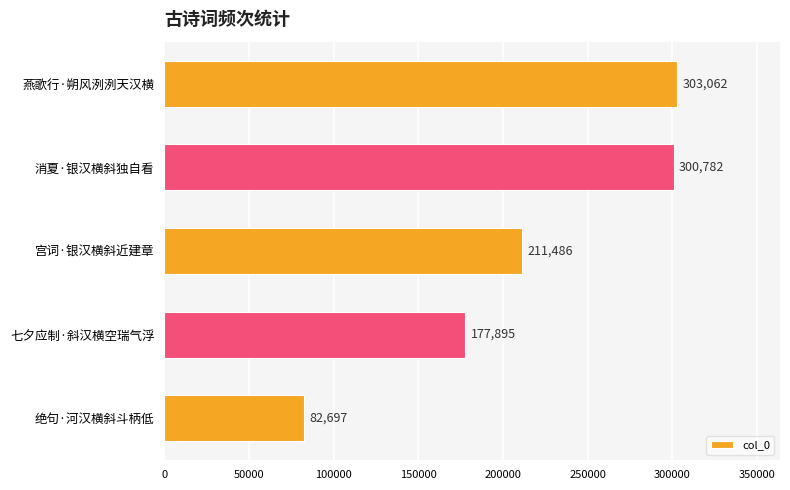

What is the smallest value displayed?

82697